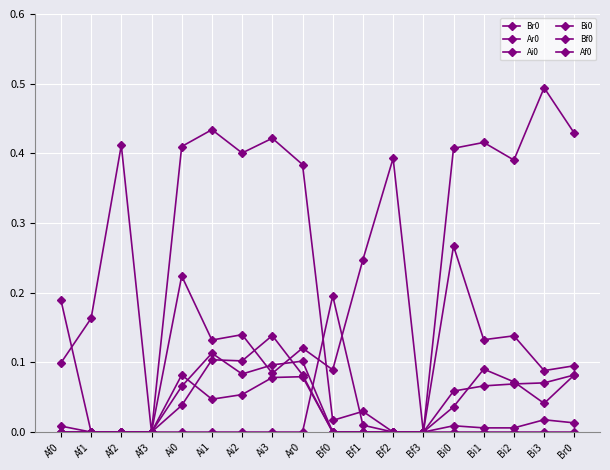

Which has a higher value, Ai0 or Bi2?

Ai0